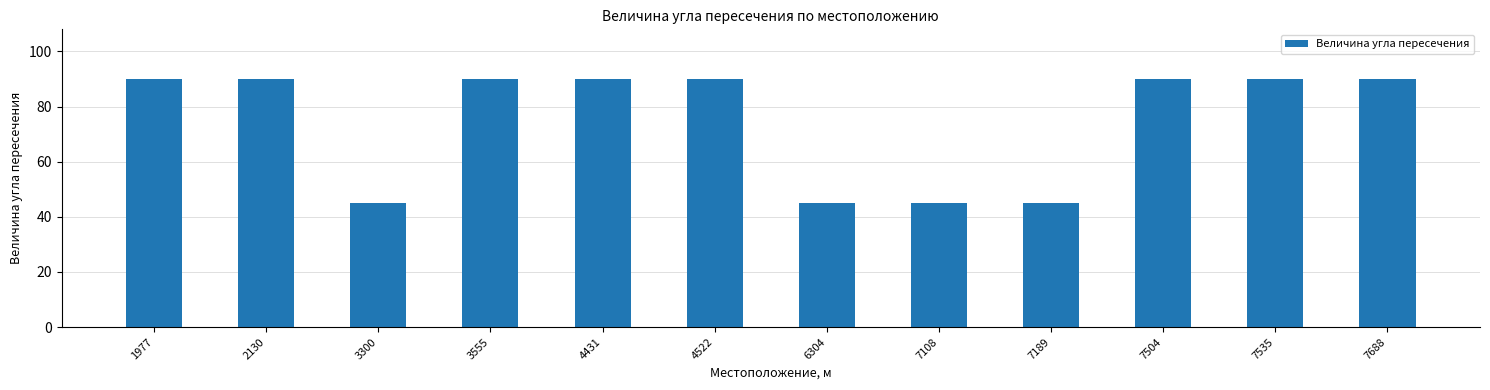

What is the maximum value shown in the chart?

90